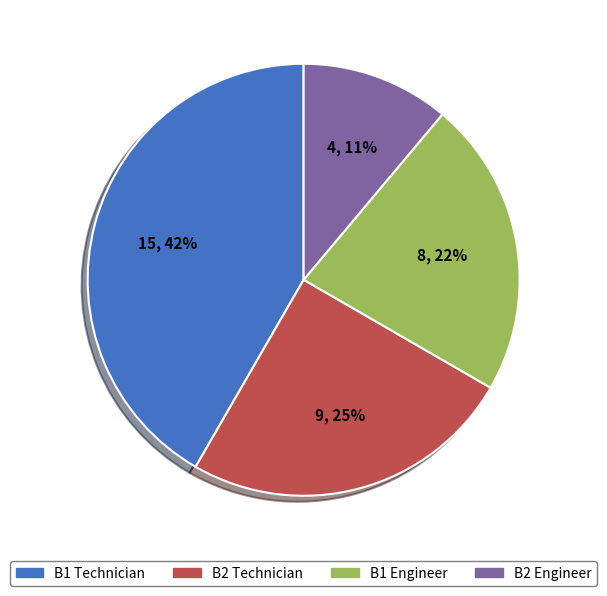

To the nearest percent, what is the combined percentage of B2 Technician and B2 Engineer?

36%